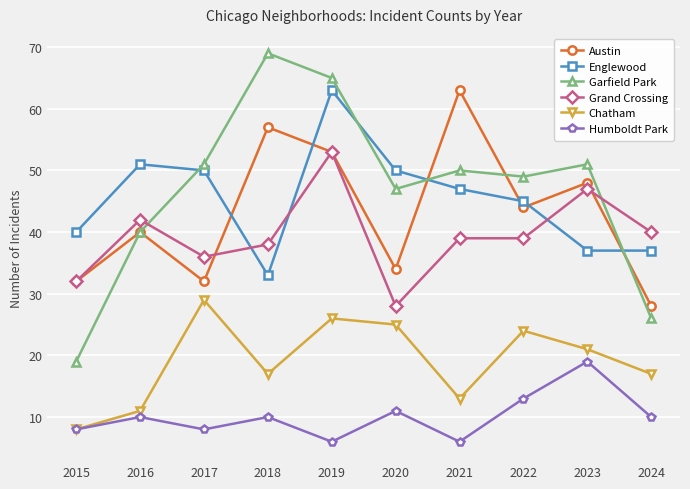

What is the difference between the Austin values at 2018 and 2019?

4